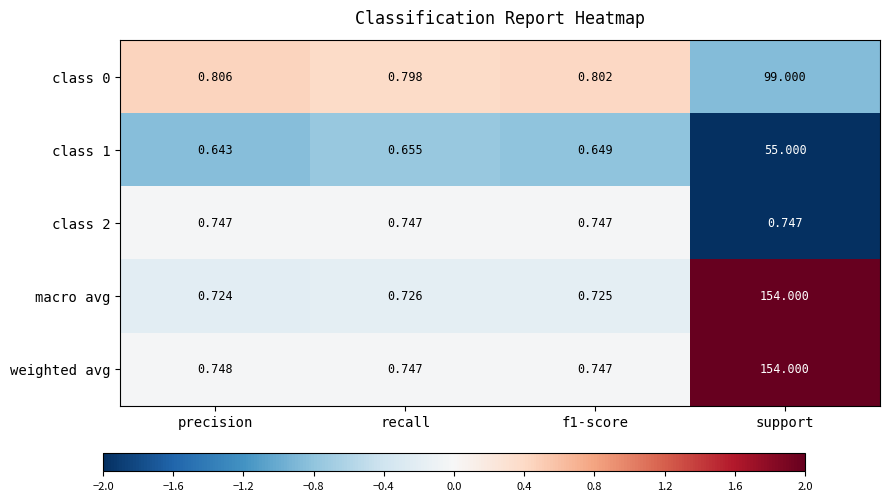

At how many categories does at least one series exceed 0?

4